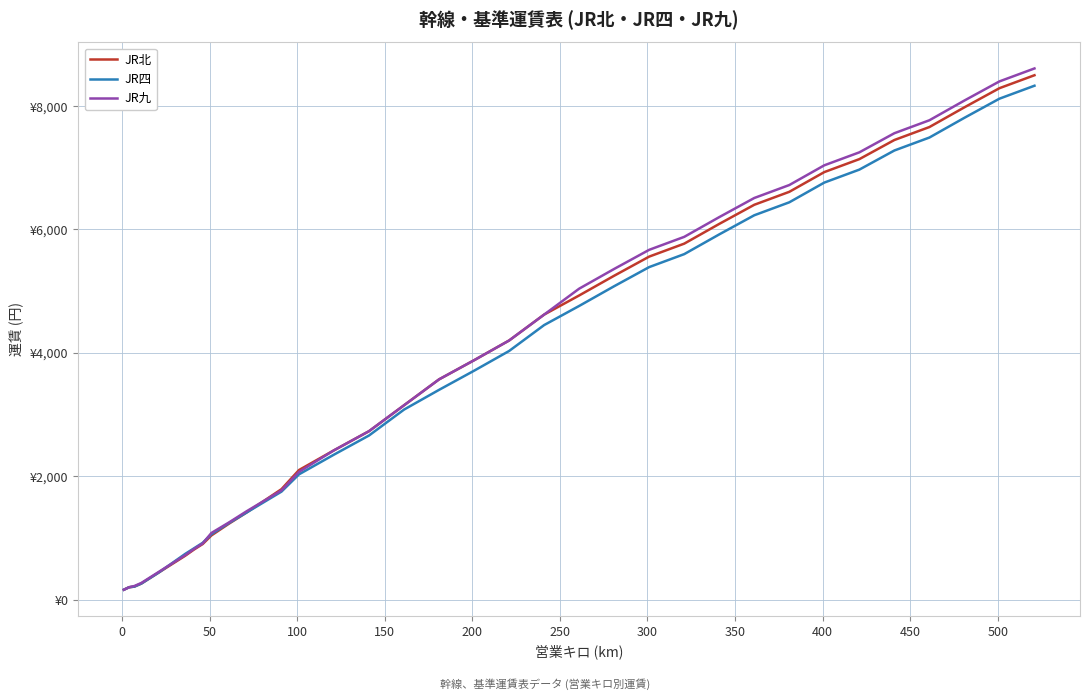

What is the difference between the second highest and minimum values in the JR九 series?

8240